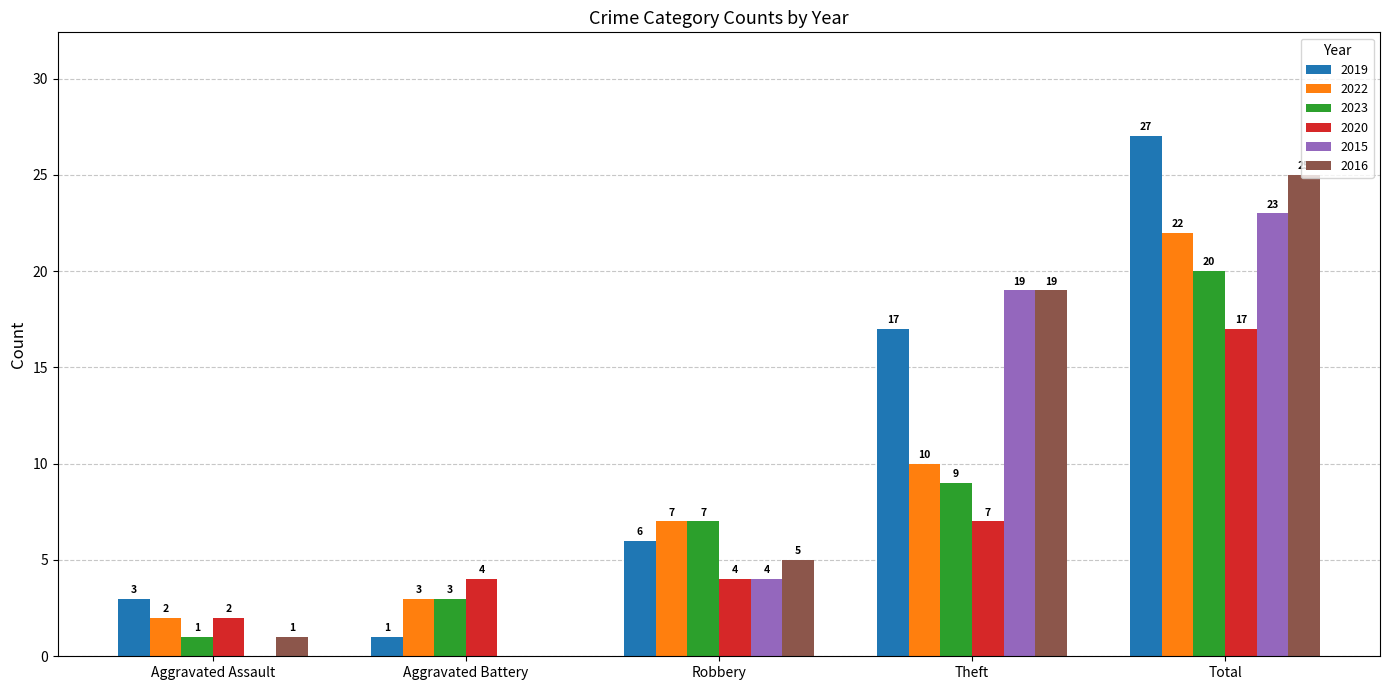

What is the sum of the 2019 values at Aggravated Assault and Aggravated Battery?

4